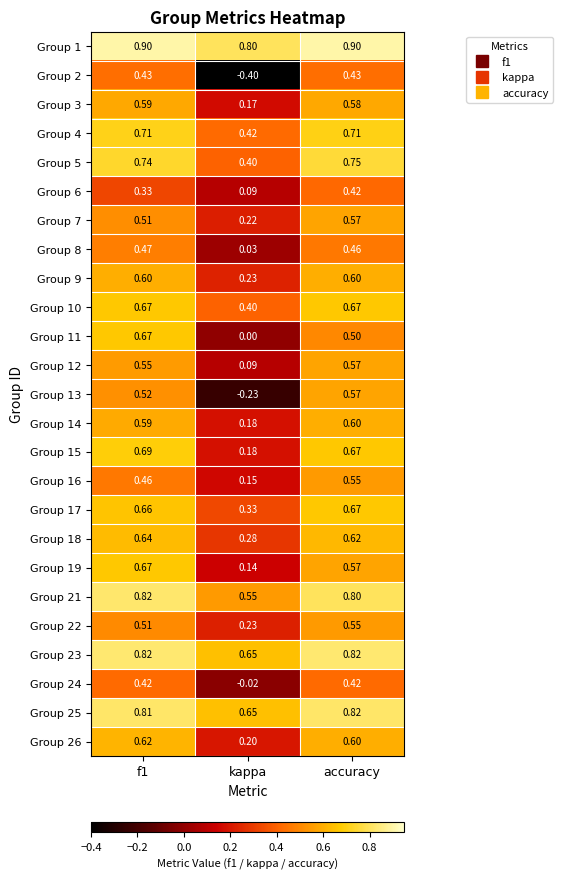

At which label is Group 2 closest to 0?

kappa